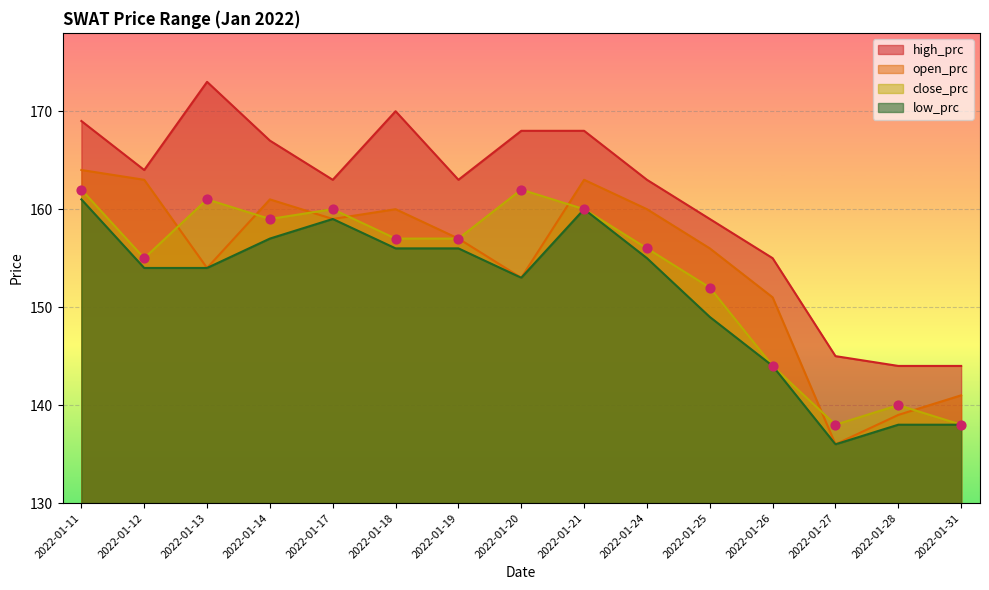

Is the value of high_prc at 2022-01-14 greater than the value of close_prc at 2022-01-14?

Yes